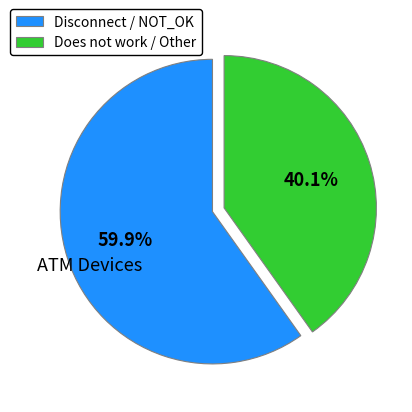

What is the smallest slice in the pie chart?

Does not work / Other